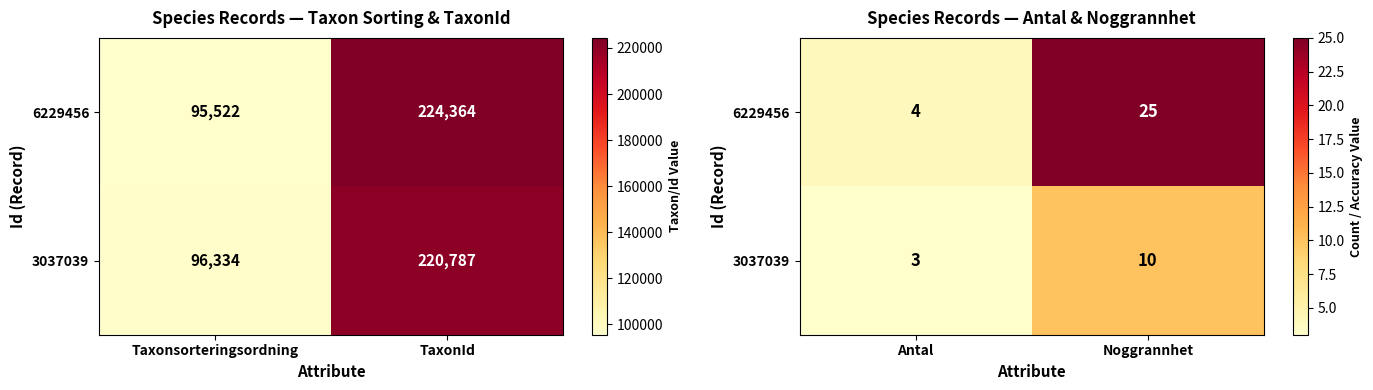

At which category is the sum across all series the highest?

Noggrannhet